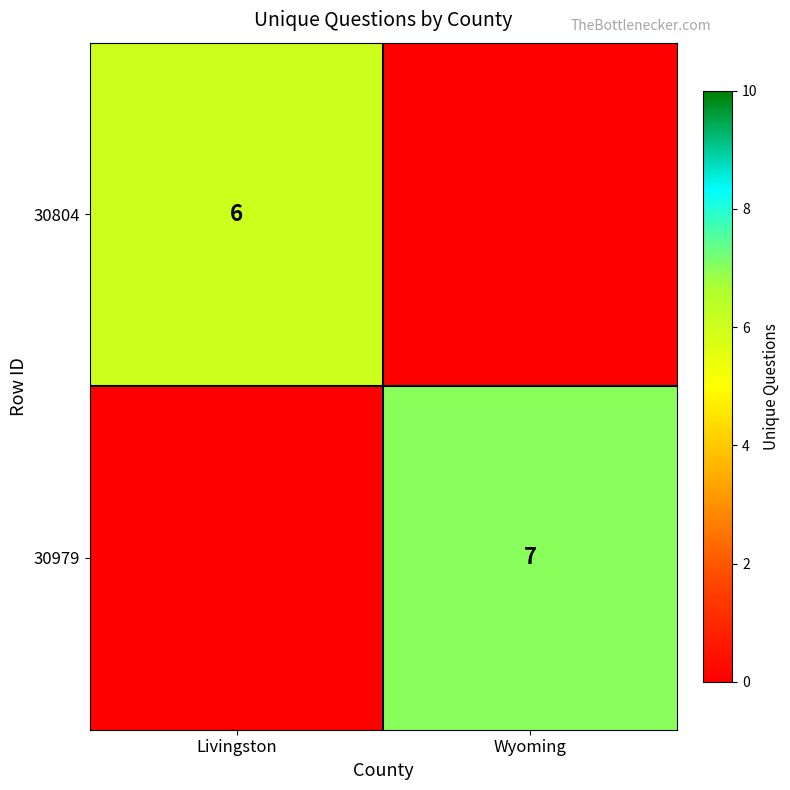

At which category does the chart reach its minimum across all series?

Wyoming